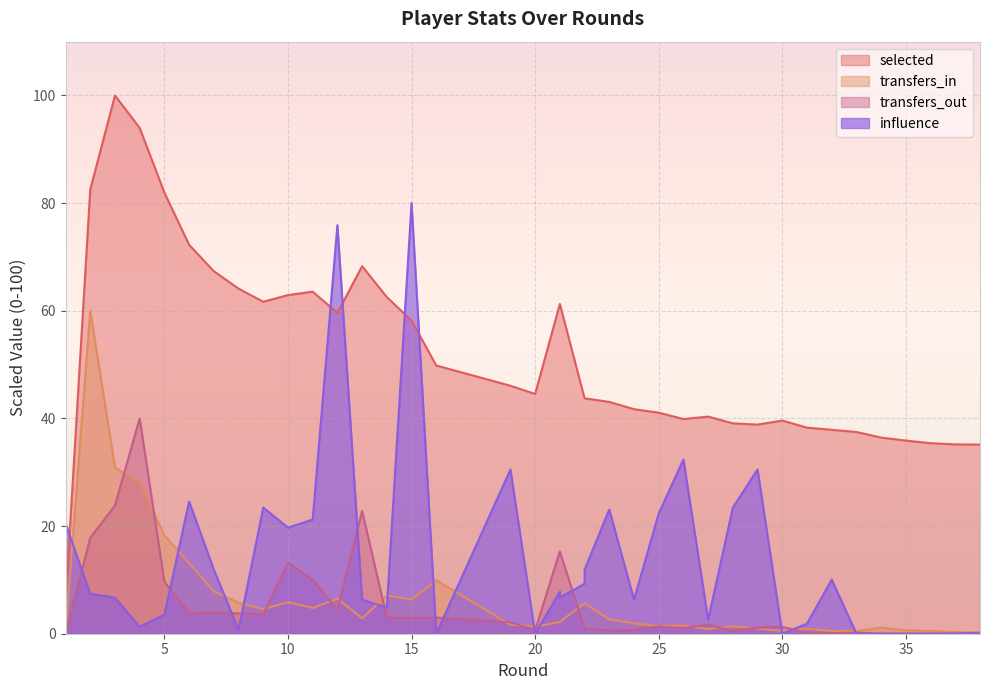

Is the value of transfers_in at 25 greater than the value of transfers_out at 23?

Yes